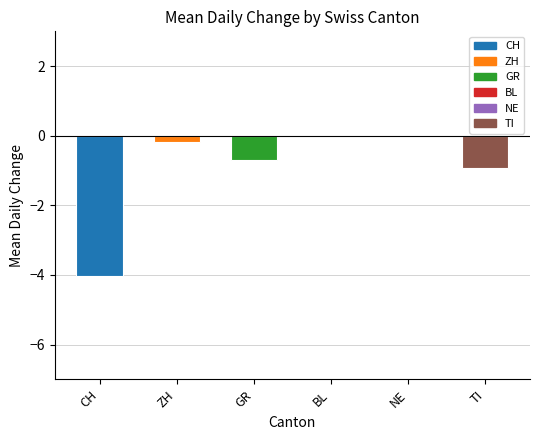

Is it true that GR equals -1 at 2020-07-02?

False